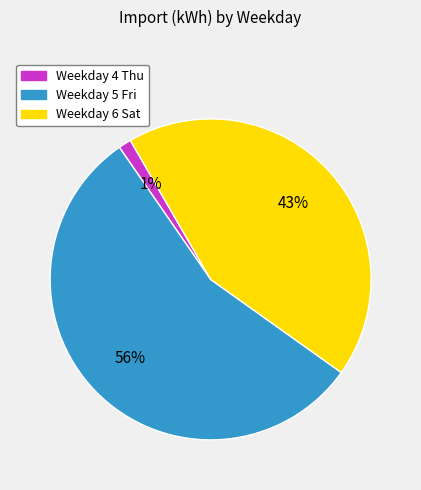

Is there a majority slice in this chart?

Yes